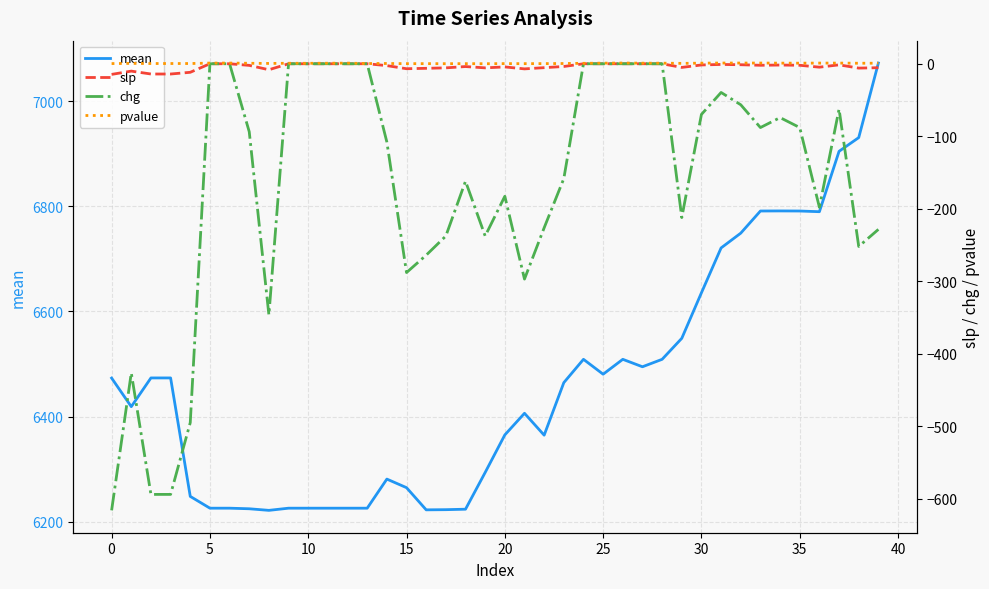

The value of slp at 18 is -3.9. True or false?

True